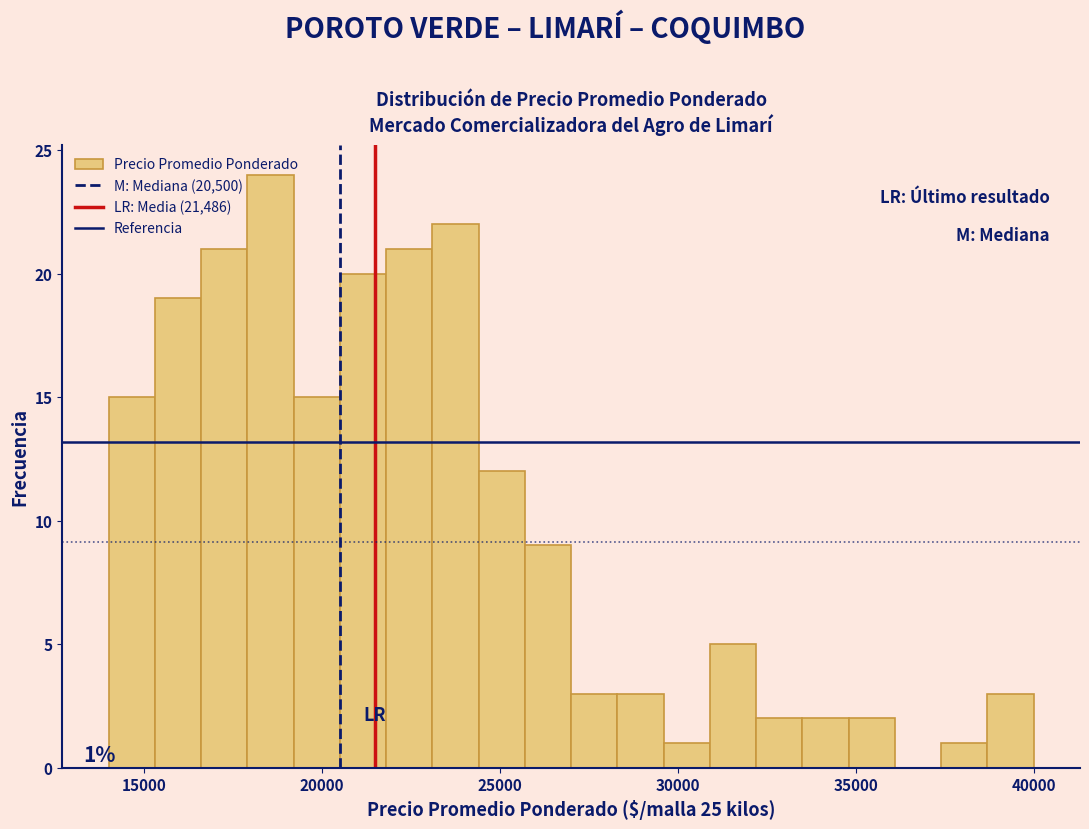

Read against the x-axis, roughly where is the centre of the tallest bar?

18500